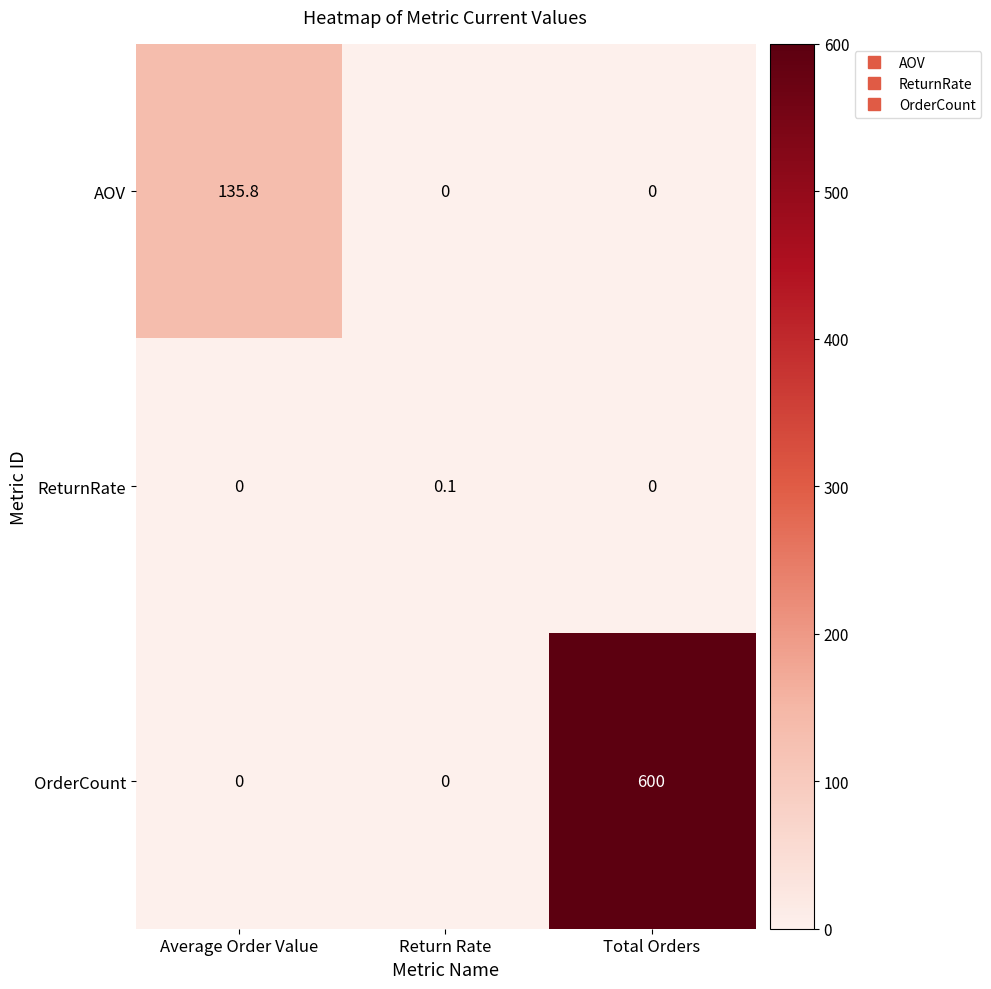

Which series has the widest spread of values?

OrderCount